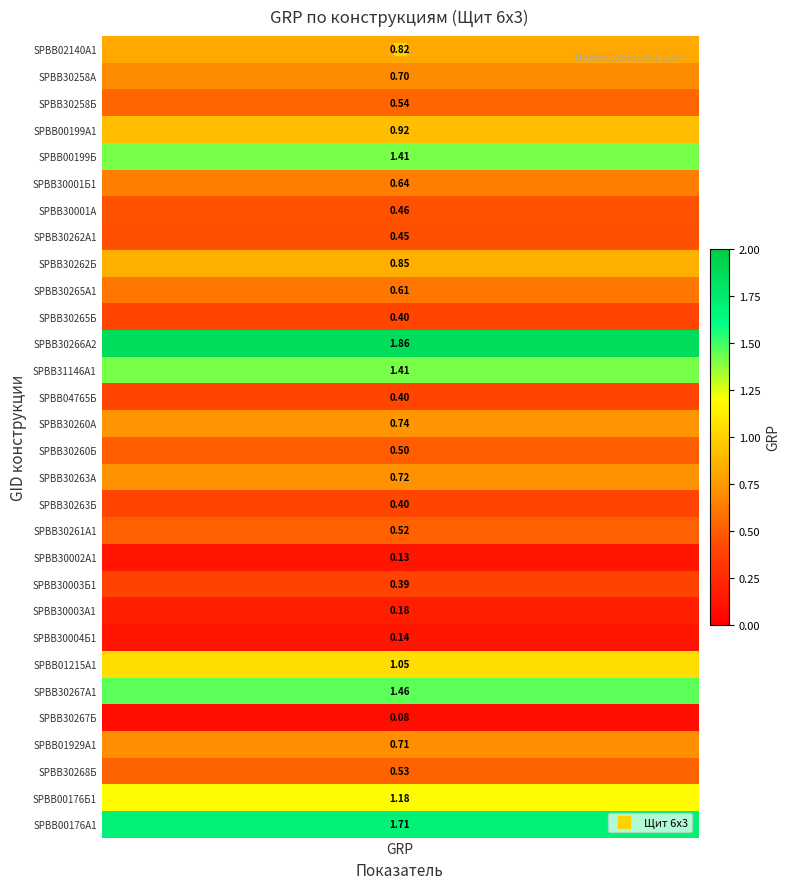

How many series are shown in this chart?

1